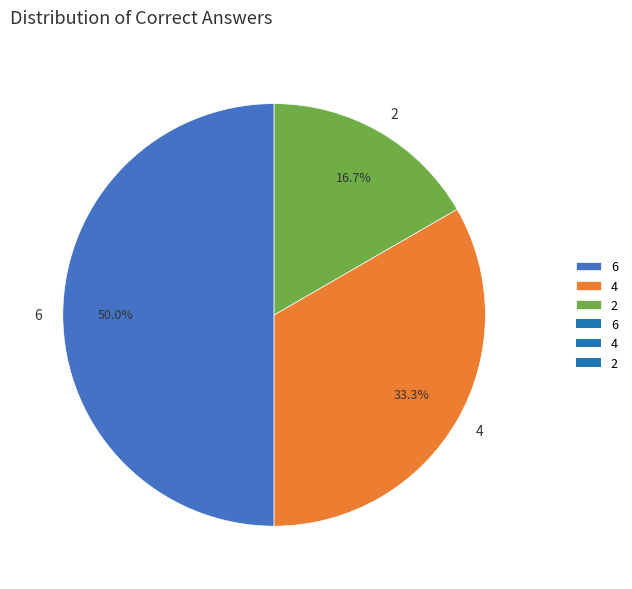

What percentage is the 4 slice, to the nearest percent?

33%